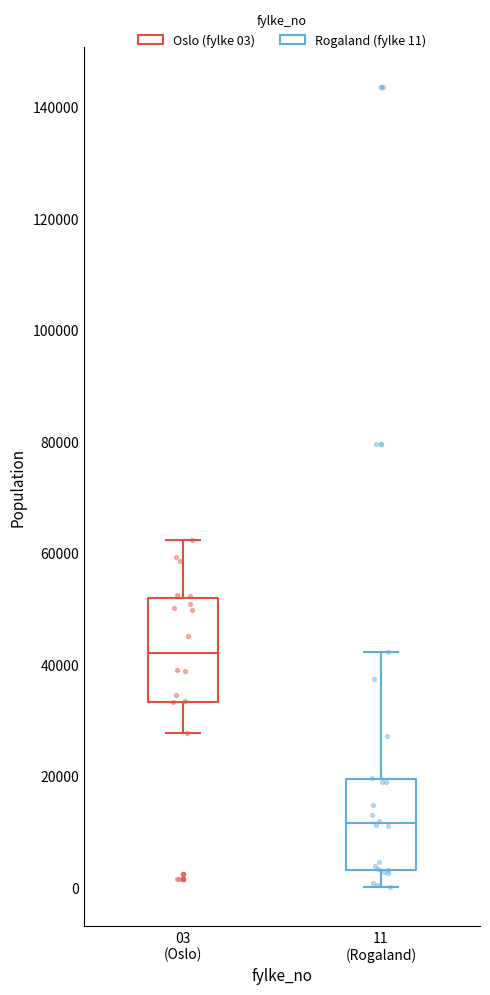

Which box has the highest median line?

03 (Oslo)